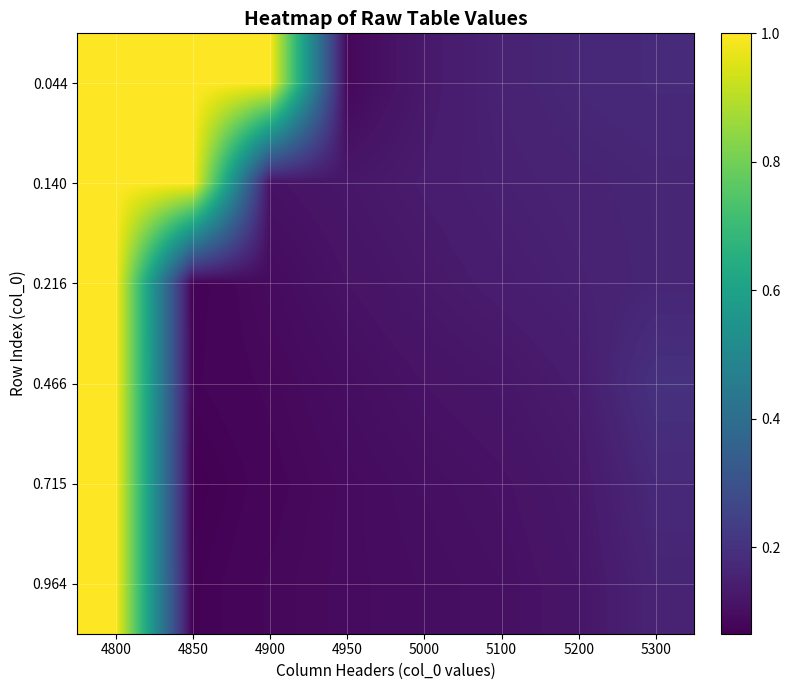

Reading right to left, list all the values displayed in this chart.

0.044: 5300=0.2	5200=0.2	5100=0.2	5000=0.1	4950=0.1	4900=1.0	4850=1.0	4800=1.0
0.140: 5300=0.2	5200=0.2	5100=0.1	5000=0.1	4950=0.1	4900=0.1	4850=1.0	4800=1.0
0.216: 5300=0.2	5200=0.2	5100=0.1	5000=0.1	4950=0.1	4900=0.1	4850=0.1	4800=1.0
0.466: 5300=0.2	5200=0.1	5100=0.1	5000=0.1	4950=0.1	4900=0.1	4850=0.1	4800=1.0
0.715: 5300=0.2	5200=0.1	5100=0.1	5000=0.1	4950=0.1	4900=0.1	4850=0.1	4800=1.0
0.964: 5300=0.2	5200=0.1	5100=0.1	5000=0.1	4950=0.1	4900=0.1	4850=0.1	4800=1.0